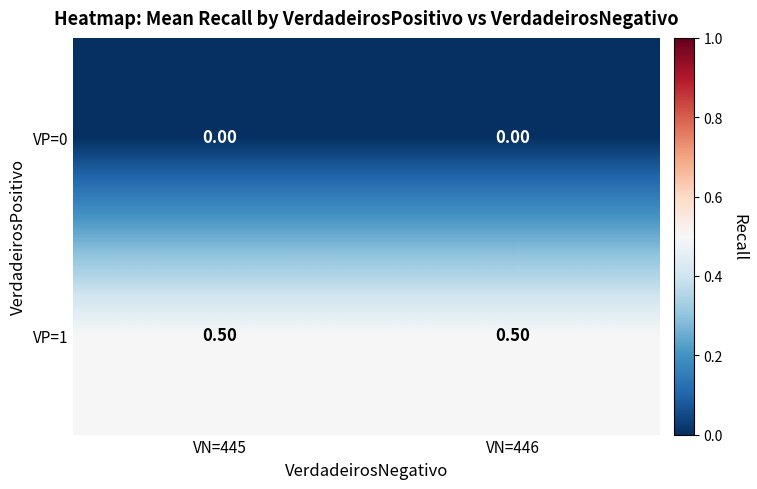

What is the sum of all VP=1 values?

1.0